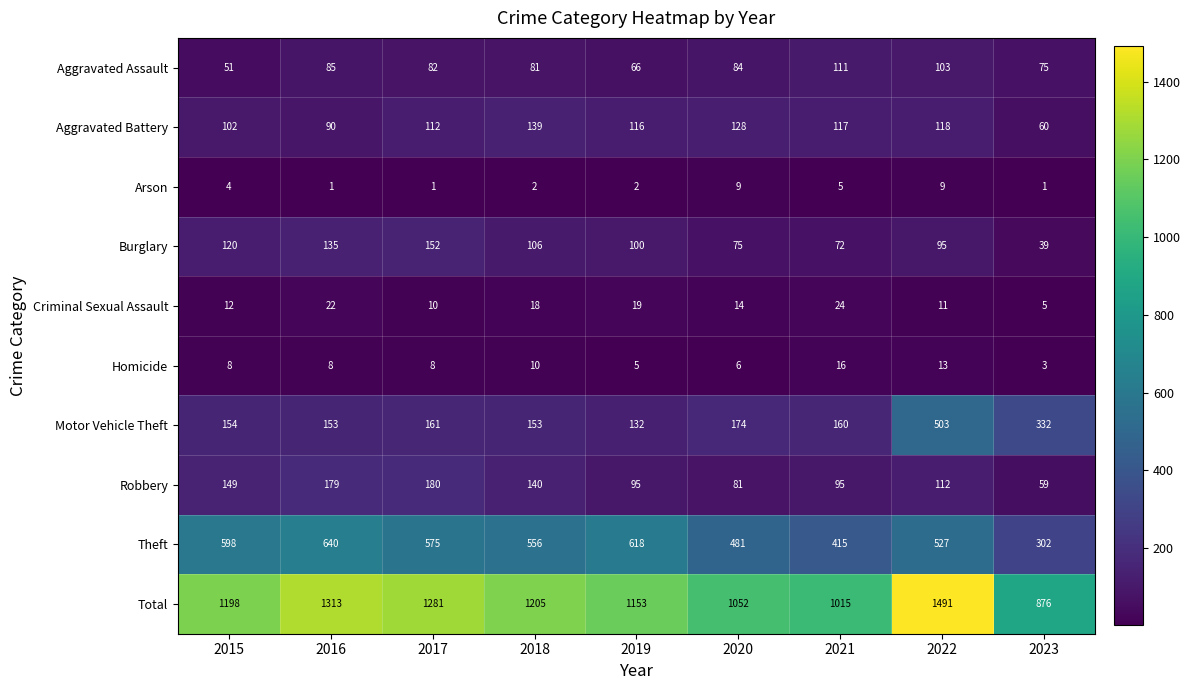

The value of Criminal Sexual Assault at 2016 is 10. True or false?

False